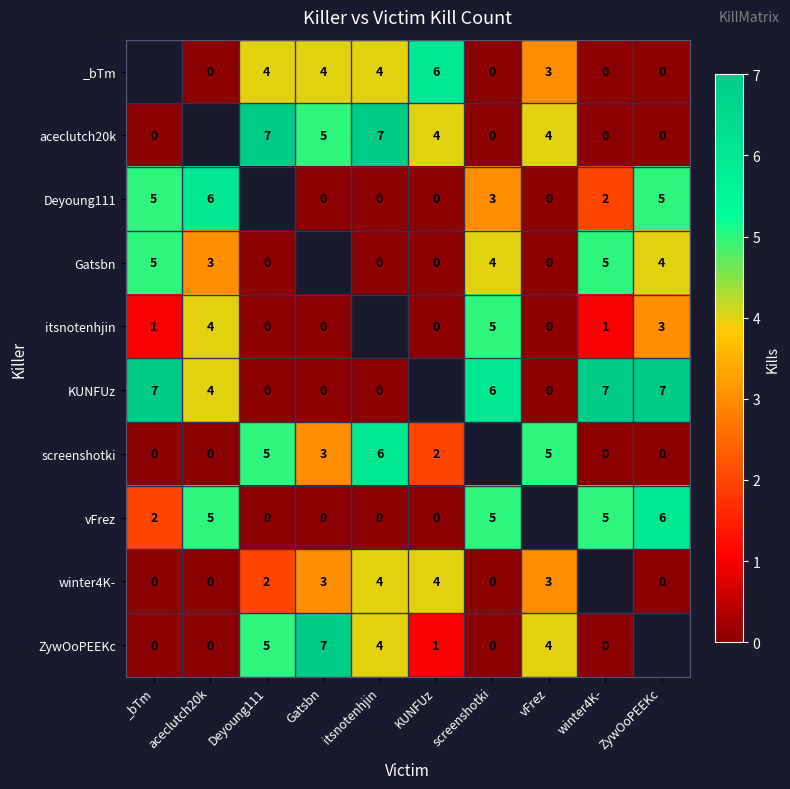

Is it true that KUNFUz equals 7 at ZywOoPEEKc?

True